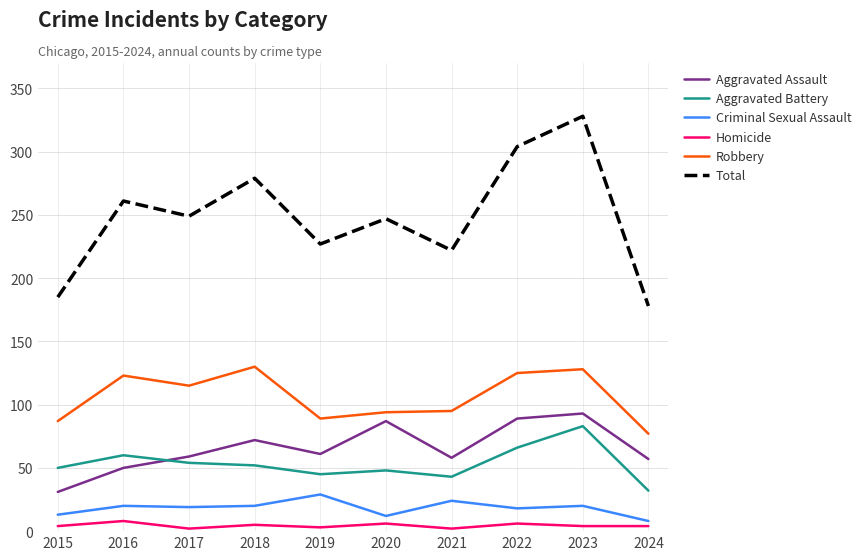

True or false: Aggravated Battery and Total cross at least once.

False